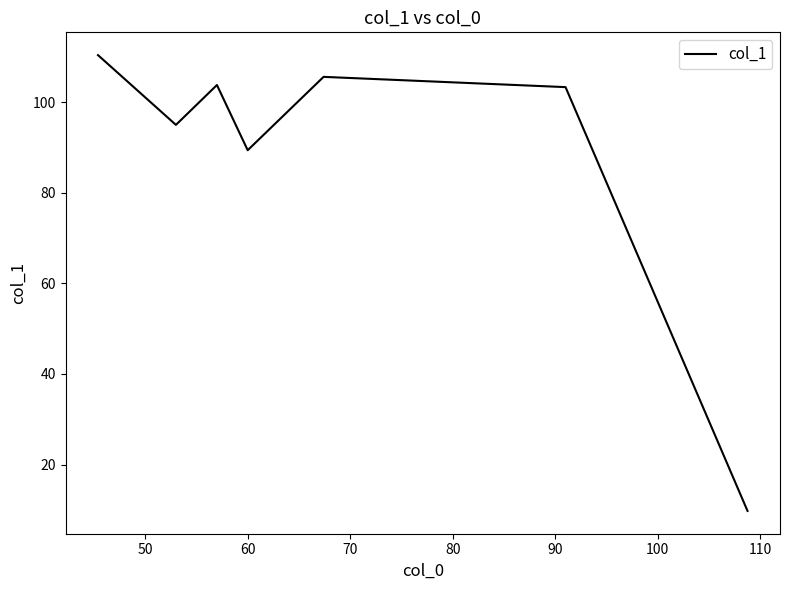

What is the greatest value displayed?

110.4